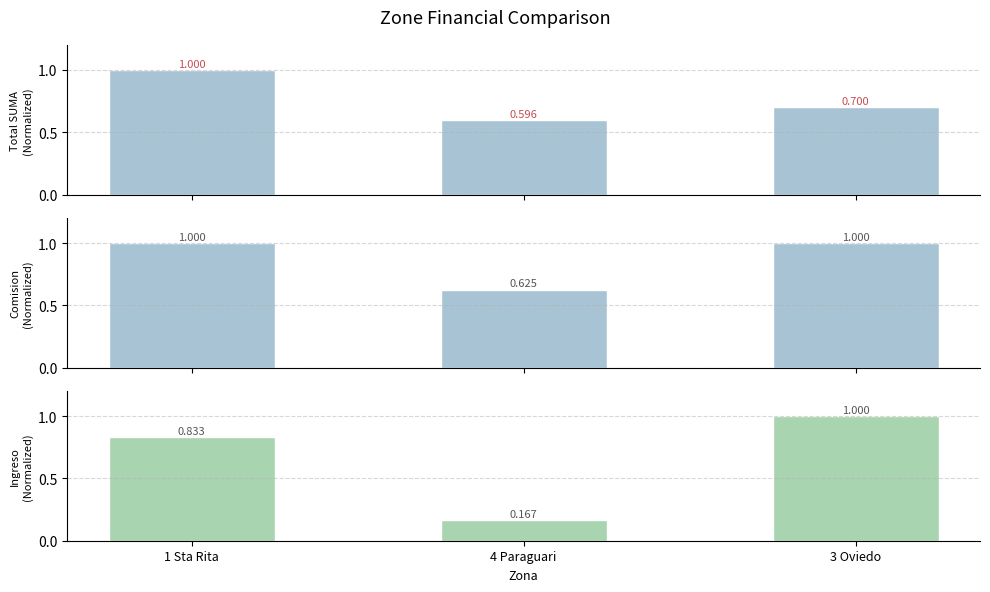

Rank the categories by Normalized Comision value from highest to lowest.

1 Sta Rita, 3 Oviedo, 4 Paraguari